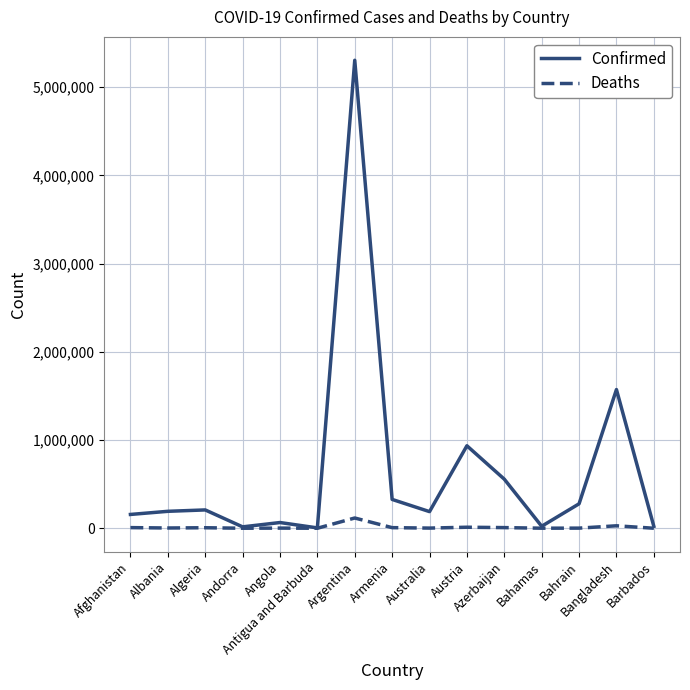

Is it true that Deaths equals 5971 at Algeria?

True